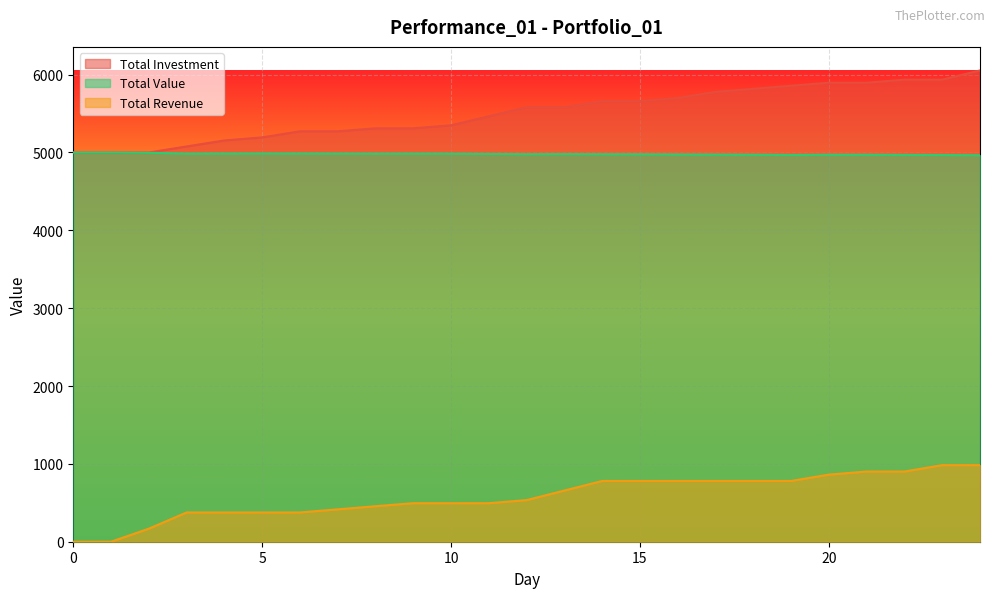

Between 5 and 7, which series saw the biggest shift?

Total Investment